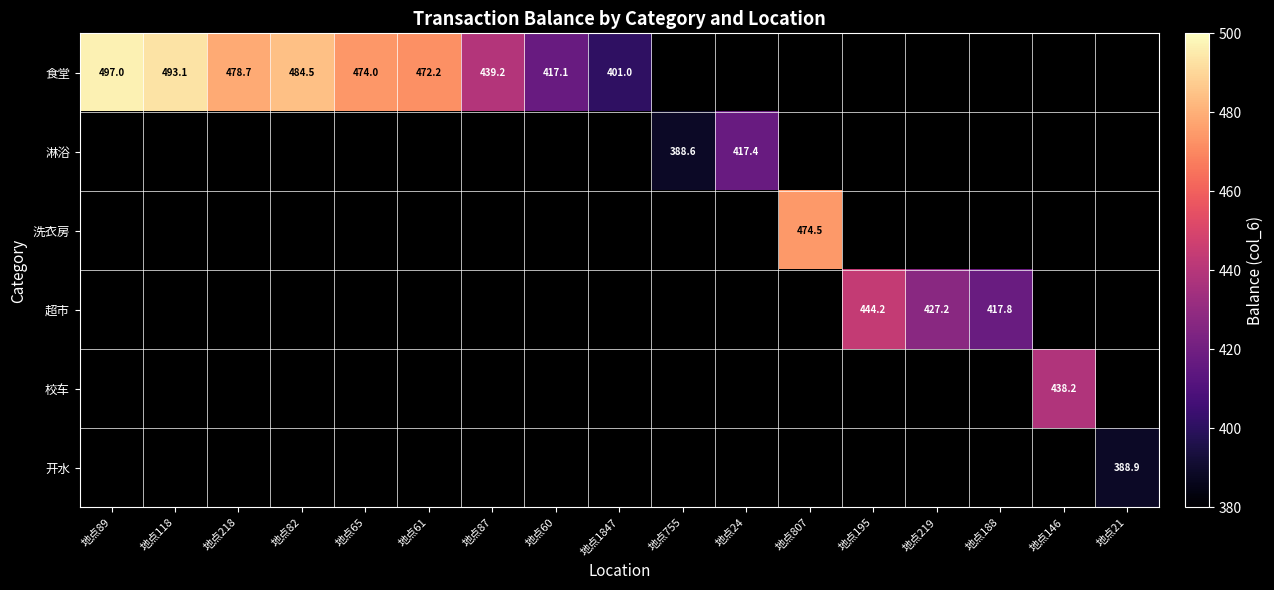

Which has a higher value, 地点188 or 地点61?

地点61